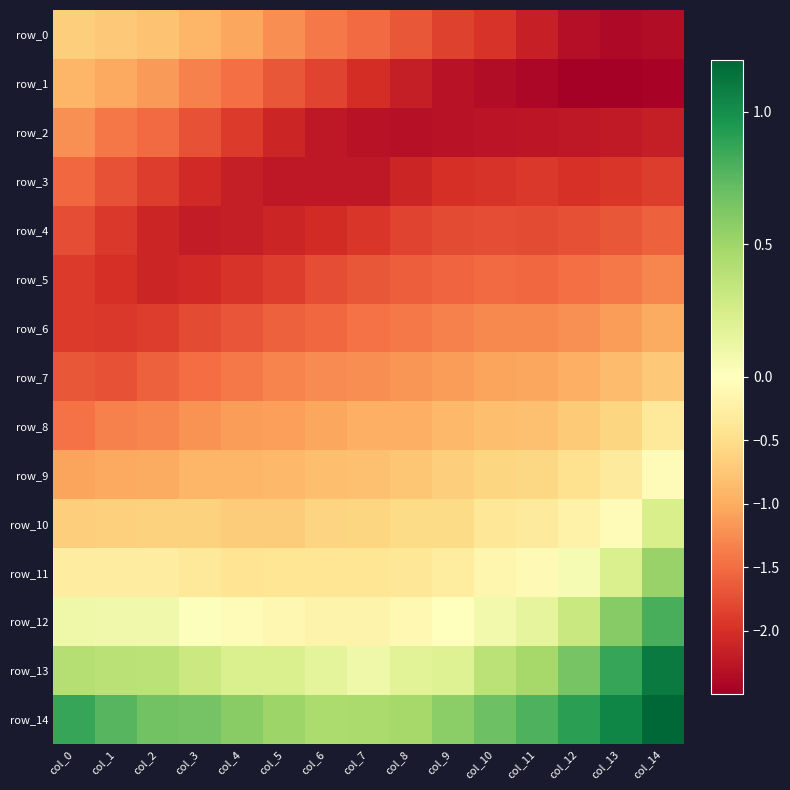

What is the greatest value displayed?

1.2